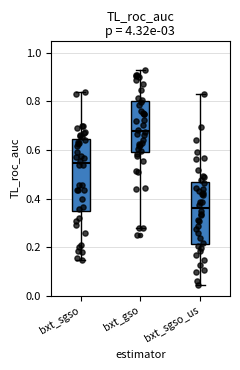

Comparing the boxes themselves (not the whiskers), which one is the tallest?

bxt_sgso